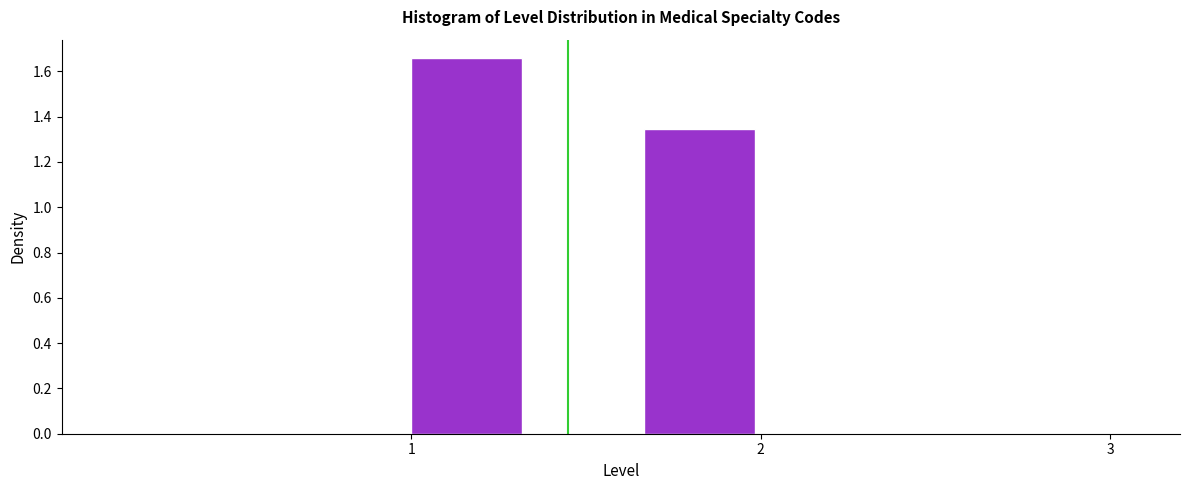

Read against the x-axis, roughly where is the centre of the tallest bar?

1.2